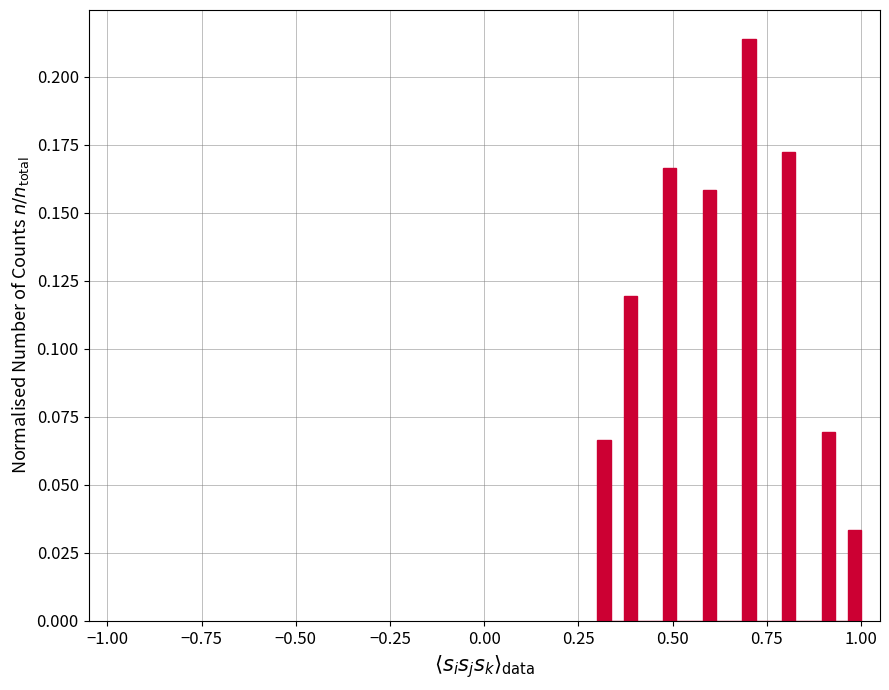

Read against the x-axis, roughly where is the centre of the tallest bar?

0.70